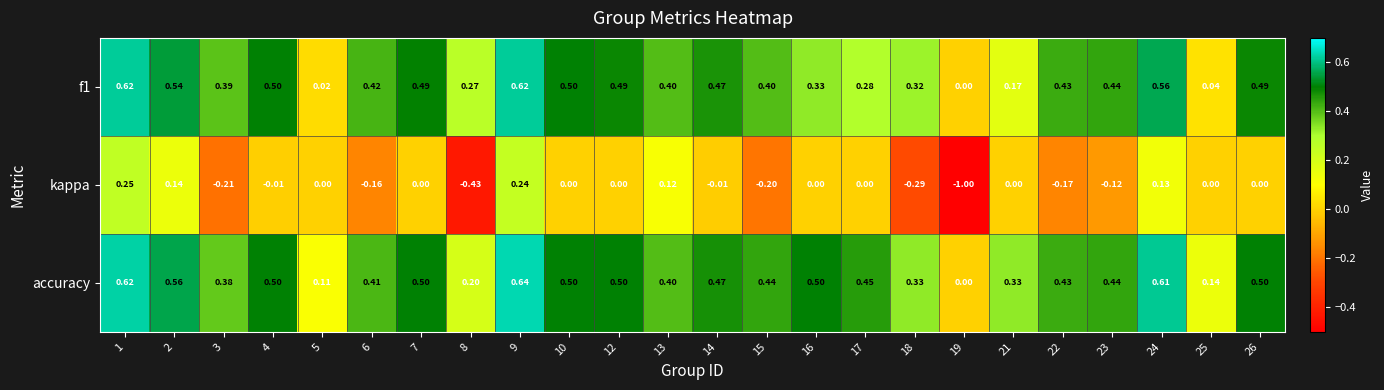

Which series has the largest total across all categories?

accuracy